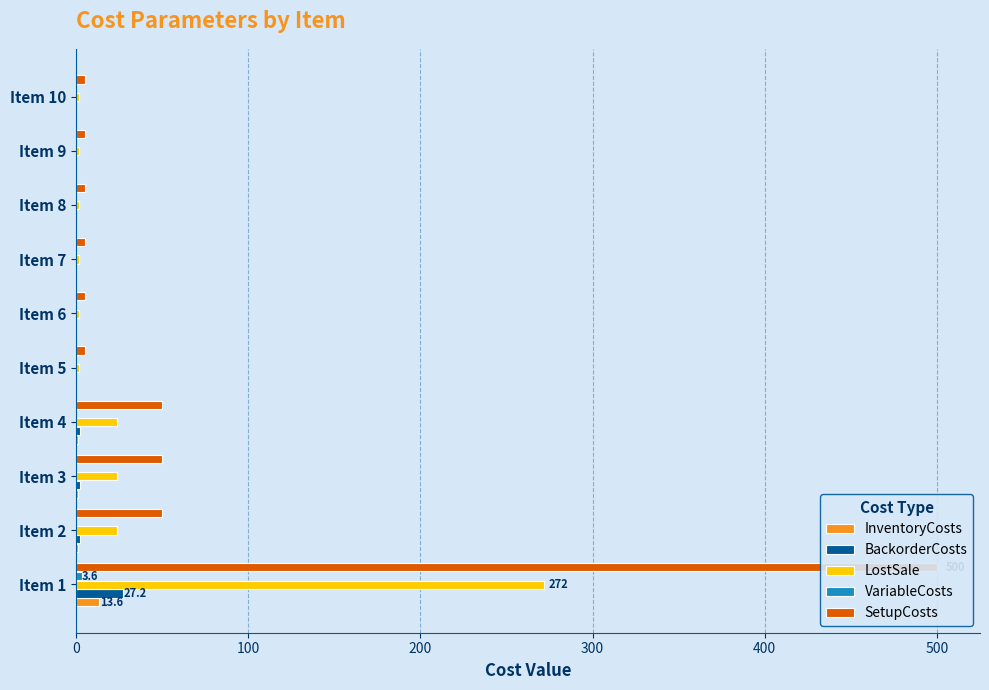

What is the difference between the maximum and minimum values in the LostSale series?

270.0